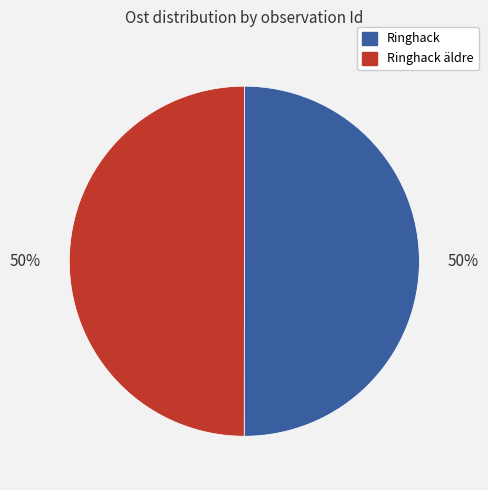

To the nearest percent, what is the average slice percentage?

50%